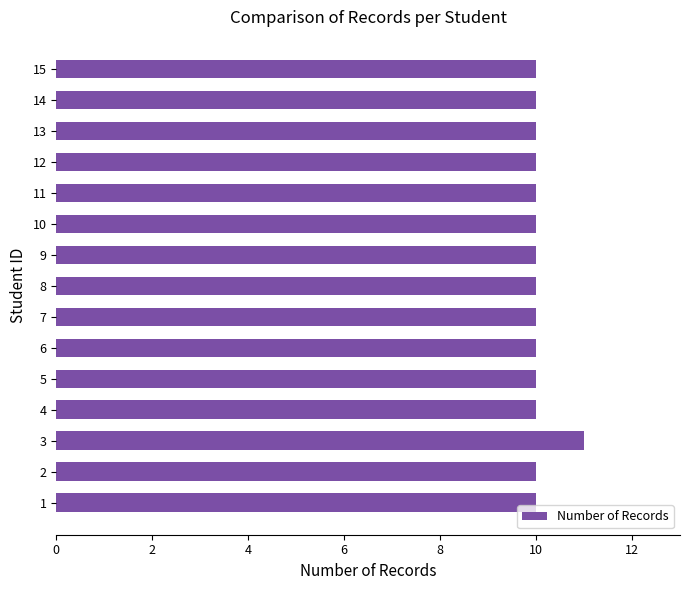

What is the ratio of the value at 10 to the value at 2?

1.0